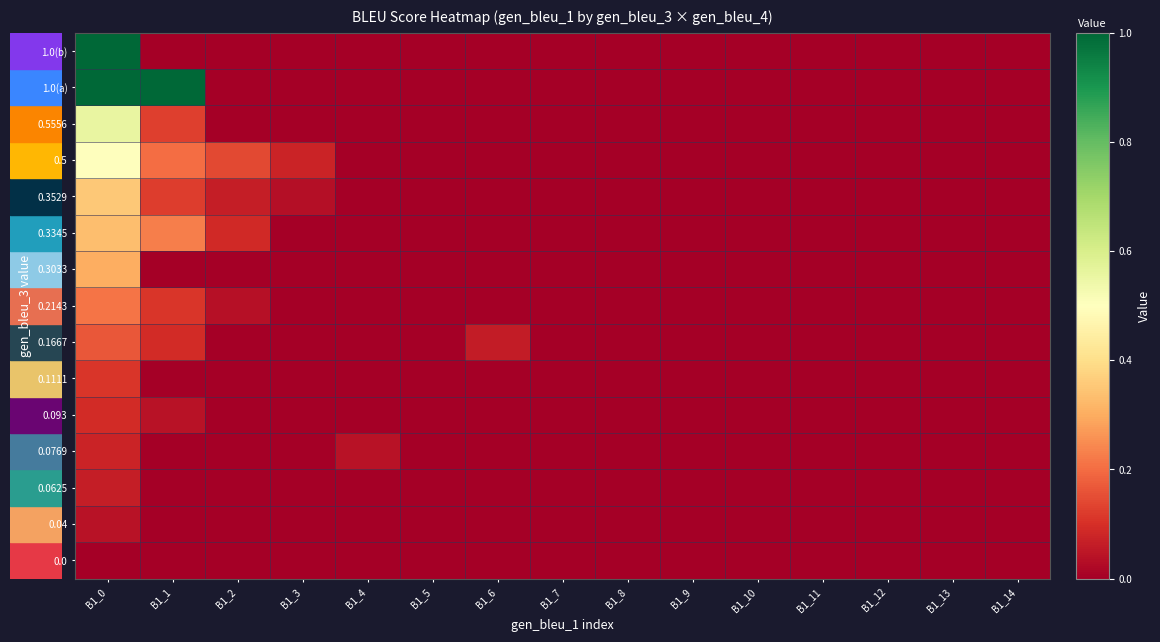

Reading left to right, what are all the values shown in this chart?

0.0: B1_0=0.0	B1_1=0.0	B1_2=0.0	B1_3=0.0	B1_4=0.0	B1_5=0.0	B1_6=0.0	B1_7=0.0	B1_8=0.0	B1_9=0.0	B1_10=0.0	B1_11=0.0	B1_12=0.0	B1_13=0.0	B1_14=0.0
0.04: B1_0=0.0	B1_1=0.0	B1_2=0.0	B1_3=0.0	B1_4=0.0	B1_5=0.0	B1_6=0.0	B1_7=0.0	B1_8=0.0	B1_9=0.0	B1_10=0.0	B1_11=0.0	B1_12=0.0	B1_13=0.0	B1_14=0.0
0.0625: B1_0=0.1	B1_1=0.0	B1_2=0.0	B1_3=0.0	B1_4=0.0	B1_5=0.0	B1_6=0.0	B1_7=0.0	B1_8=0.0	B1_9=0.0	B1_10=0.0	B1_11=0.0	B1_12=0.0	B1_13=0.0	B1_14=0.0
0.0769: B1_0=0.1	B1_1=0.0	B1_2=0.0	B1_3=0.0	B1_4=0.0	B1_5=0.0	B1_6=0.0	B1_7=0.0	B1_8=0.0	B1_9=0.0	B1_10=0.0	B1_11=0.0	B1_12=0.0	B1_13=0.0	B1_14=0.0
0.093: B1_0=0.1	B1_1=0.0	B1_2=0.0	B1_3=0.0	B1_4=0.0	B1_5=0.0	B1_6=0.0	B1_7=0.0	B1_8=0.0	B1_9=0.0	B1_10=0.0	B1_11=0.0	B1_12=0.0	B1_13=0.0	B1_14=0.0
0.1111: B1_0=0.1	B1_1=0.0	B1_2=0.0	B1_3=0.0	B1_4=0.0	B1_5=0.0	B1_6=0.0	B1_7=0.0	B1_8=0.0	B1_9=0.0	B1_10=0.0	B1_11=0.0	B1_12=0.0	B1_13=0.0	B1_14=0.0
0.1667: B1_0=0.2	B1_1=0.1	B1_2=0.0	B1_3=0.0	B1_4=0.0	B1_5=0.0	B1_6=0.1	B1_7=0.0	B1_8=0.0	B1_9=0.0	B1_10=0.0	B1_11=0.0	B1_12=0.0	B1_13=0.0	B1_14=0.0
0.2143: B1_0=0.2	B1_1=0.1	B1_2=0.0	B1_3=0.0	B1_4=0.0	B1_5=0.0	B1_6=0.0	B1_7=0.0	B1_8=0.0	B1_9=0.0	B1_10=0.0	B1_11=0.0	B1_12=0.0	B1_13=0.0	B1_14=0.0
0.3033: B1_0=0.3	B1_1=0.0	B1_2=0.0	B1_3=0.0	B1_4=0.0	B1_5=0.0	B1_6=0.0	B1_7=0.0	B1_8=0.0	B1_9=0.0	B1_10=0.0	B1_11=0.0	B1_12=0.0	B1_13=0.0	B1_14=0.0
0.3345: B1_0=0.3	B1_1=0.2	B1_2=0.1	B1_3=0.0	B1_4=0.0	B1_5=0.0	B1_6=0.0	B1_7=0.0	B1_8=0.0	B1_9=0.0	B1_10=0.0	B1_11=0.0	B1_12=0.0	B1_13=0.0	B1_14=0.0
0.3529: B1_0=0.4	B1_1=0.1	B1_2=0.1	B1_3=0.0	B1_4=0.0	B1_5=0.0	B1_6=0.0	B1_7=0.0	B1_8=0.0	B1_9=0.0	B1_10=0.0	B1_11=0.0	B1_12=0.0	B1_13=0.0	B1_14=0.0
0.5: B1_0=0.5	B1_1=0.2	B1_2=0.1	B1_3=0.1	B1_4=0.0	B1_5=0.0	B1_6=0.0	B1_7=0.0	B1_8=0.0	B1_9=0.0	B1_10=0.0	B1_11=0.0	B1_12=0.0	B1_13=0.0	B1_14=0.0
0.5556: B1_0=0.6	B1_1=0.1	B1_2=0.0	B1_3=0.0	B1_4=0.0	B1_5=0.0	B1_6=0.0	B1_7=0.0	B1_8=0.0	B1_9=0.0	B1_10=0.0	B1_11=0.0	B1_12=0.0	B1_13=0.0	B1_14=0.0
1.0(a): B1_0=1.0	B1_1=1.0	B1_2=0.0	B1_3=0.0	B1_4=0.0	B1_5=0.0	B1_6=0.0	B1_7=0.0	B1_8=0.0	B1_9=0.0	B1_10=0.0	B1_11=0.0	B1_12=0.0	B1_13=0.0	B1_14=0.0
1.0(b): B1_0=1.0	B1_1=0.0	B1_2=0.0	B1_3=0.0	B1_4=0.0	B1_5=0.0	B1_6=0.0	B1_7=0.0	B1_8=0.0	B1_9=0.0	B1_10=0.0	B1_11=0.0	B1_12=0.0	B1_13=0.0	B1_14=0.0